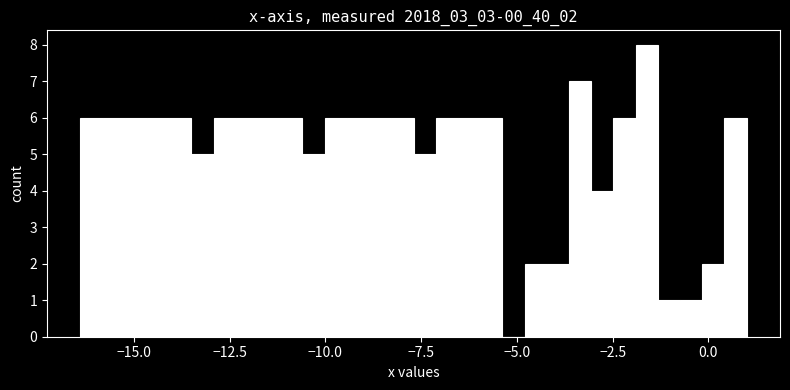

Around what value on the x-axis is the tallest bar? Give the approximate position of its centre, as read against the axis.

-1.5